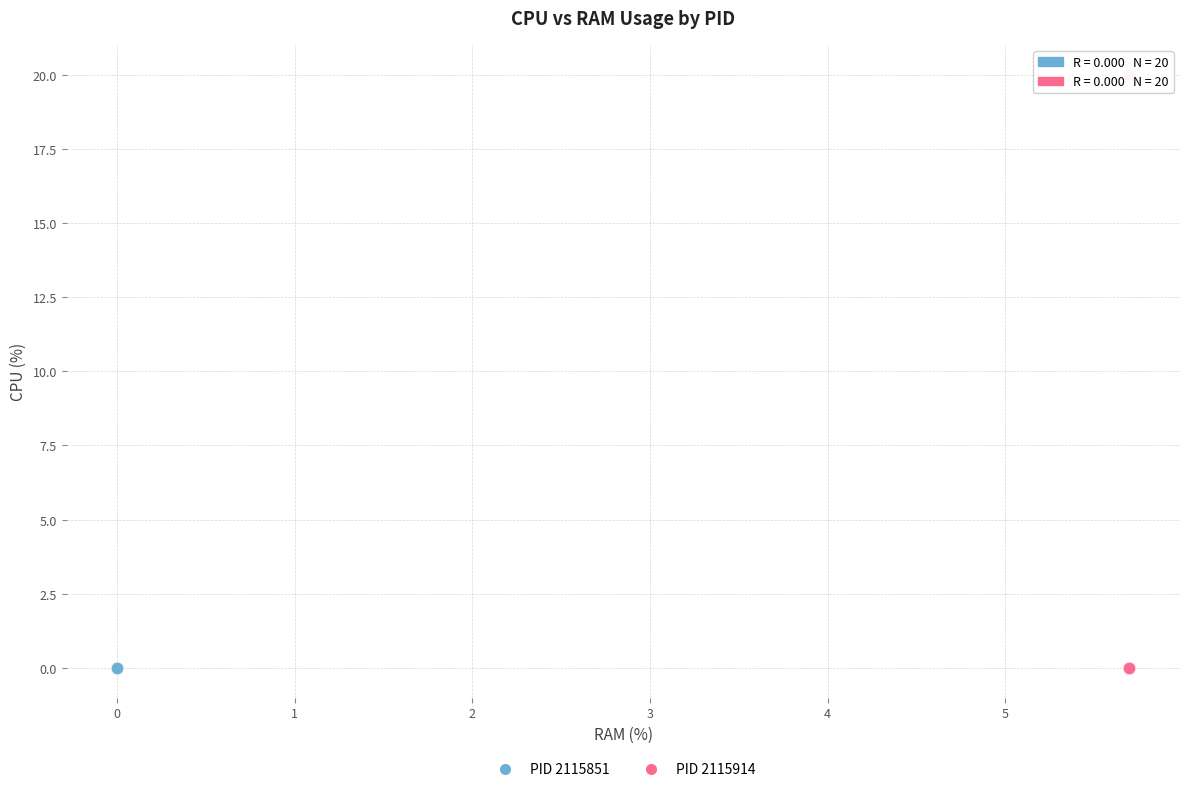

Which series reaches the maximum Y coordinate?

PID 2115914